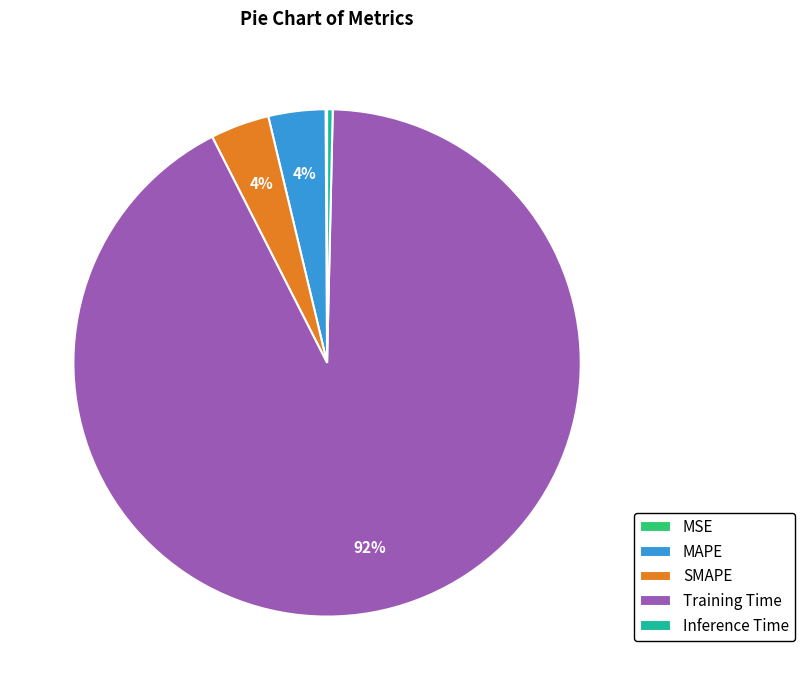

What is the largest slice in the pie chart?

Training Time